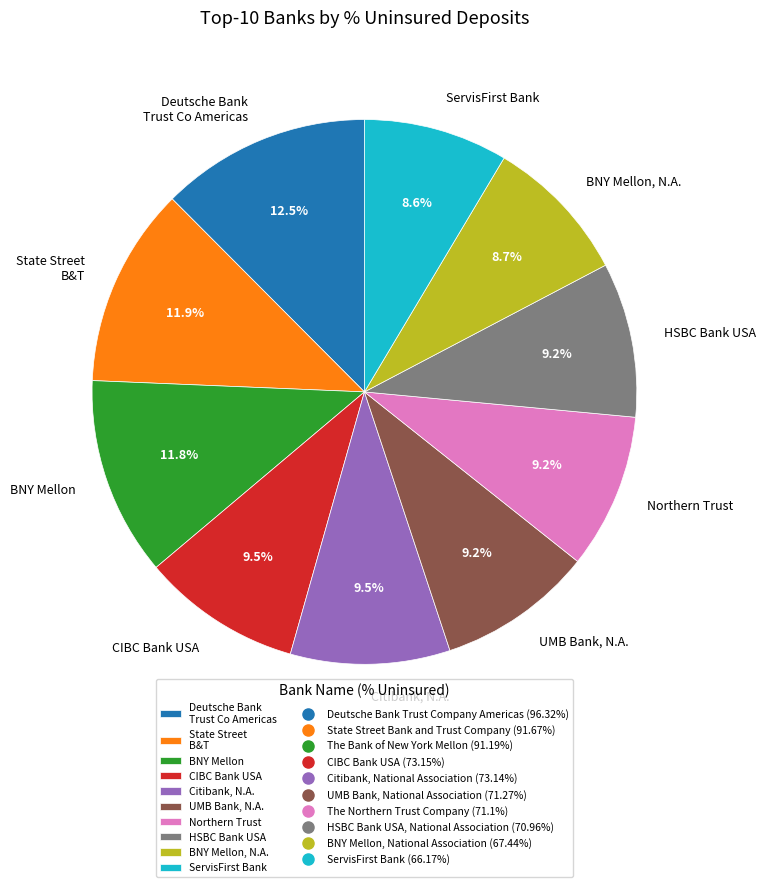

Is the sum of Citibank, N.A. and ServisFirst Bank greater than half?

No